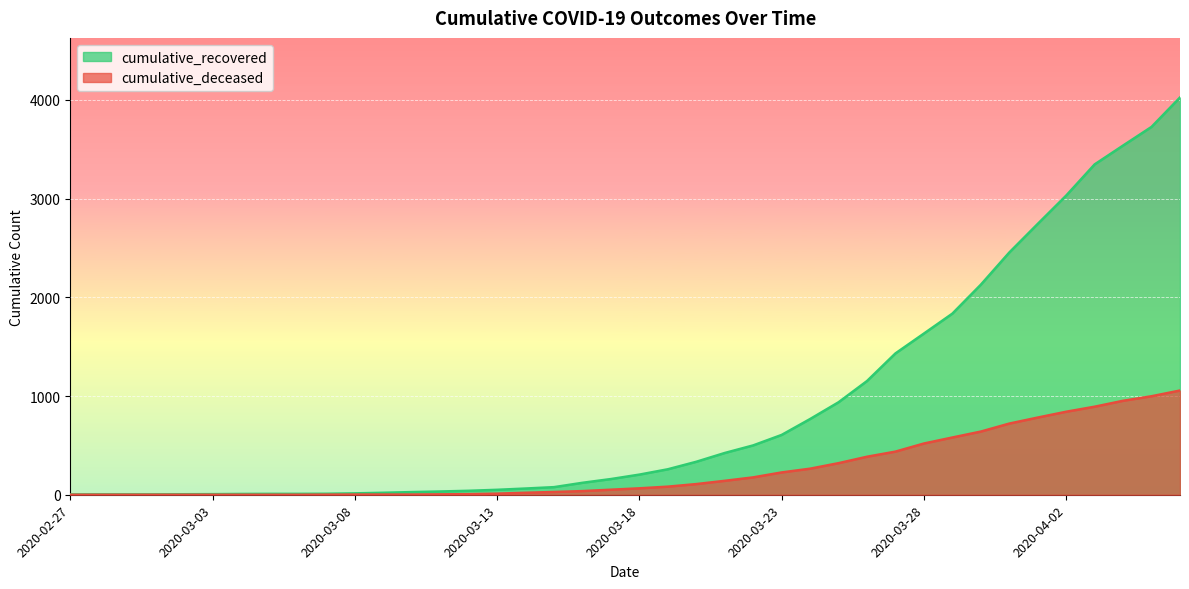

What are all the series names shown in the legend?

cumulative_recovered, cumulative_deceased